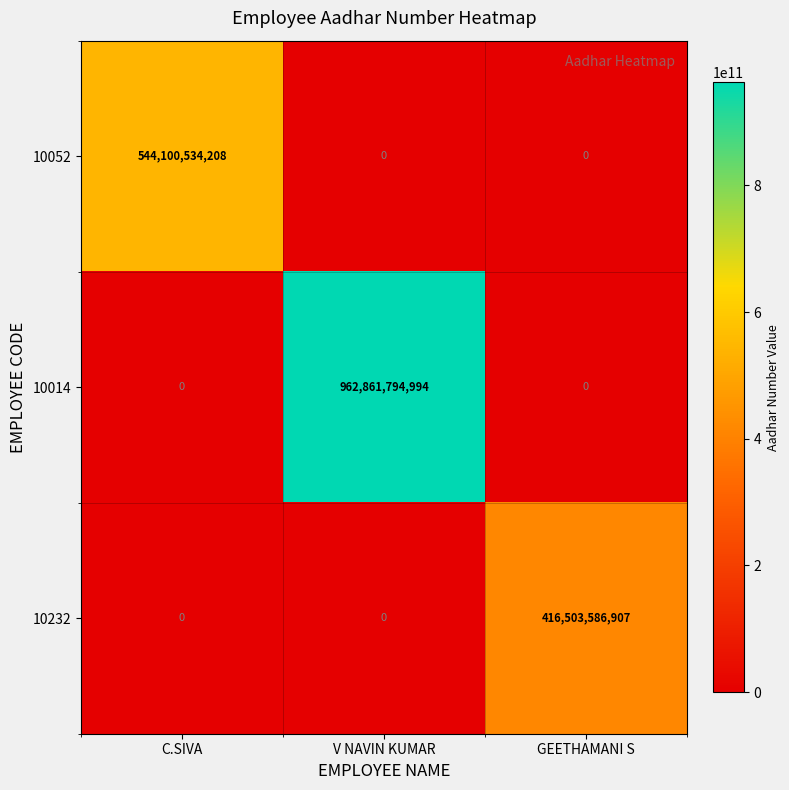

Count the number of categories in the chart.

3